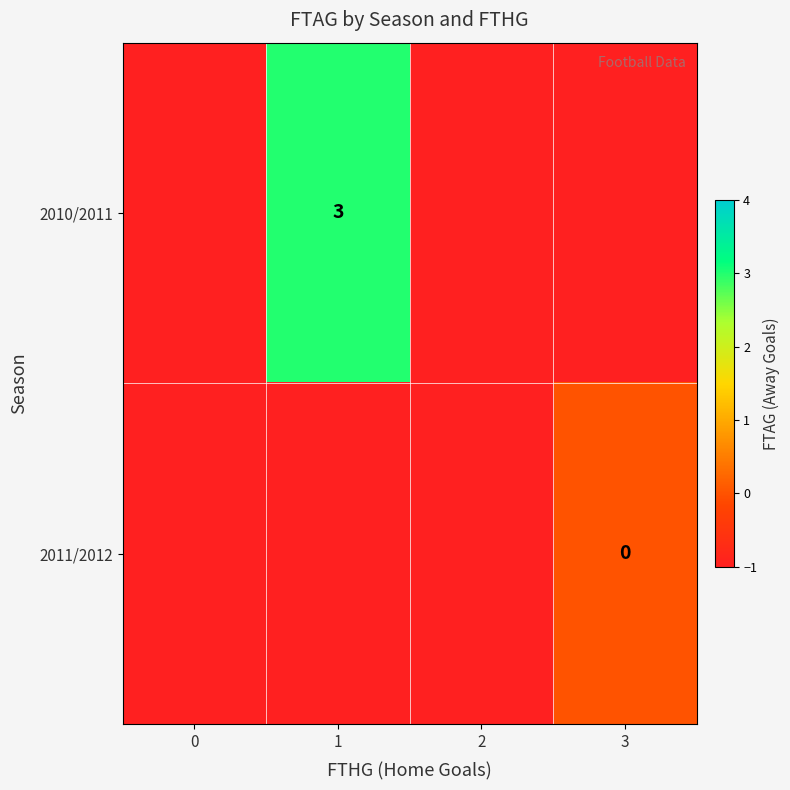

Which has a higher value, 3 or 1?

1